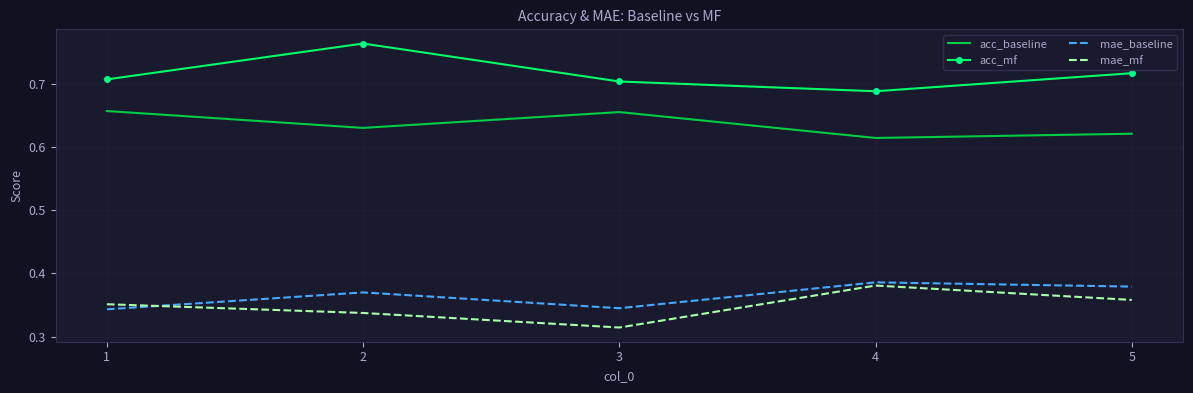

At which category does the chart reach its minimum across all series?

3